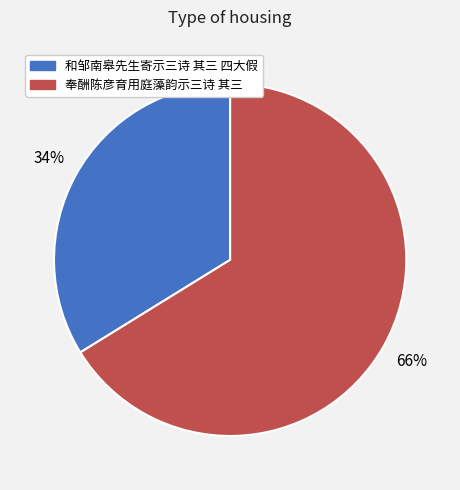

Count the number of slices in the pie.

2